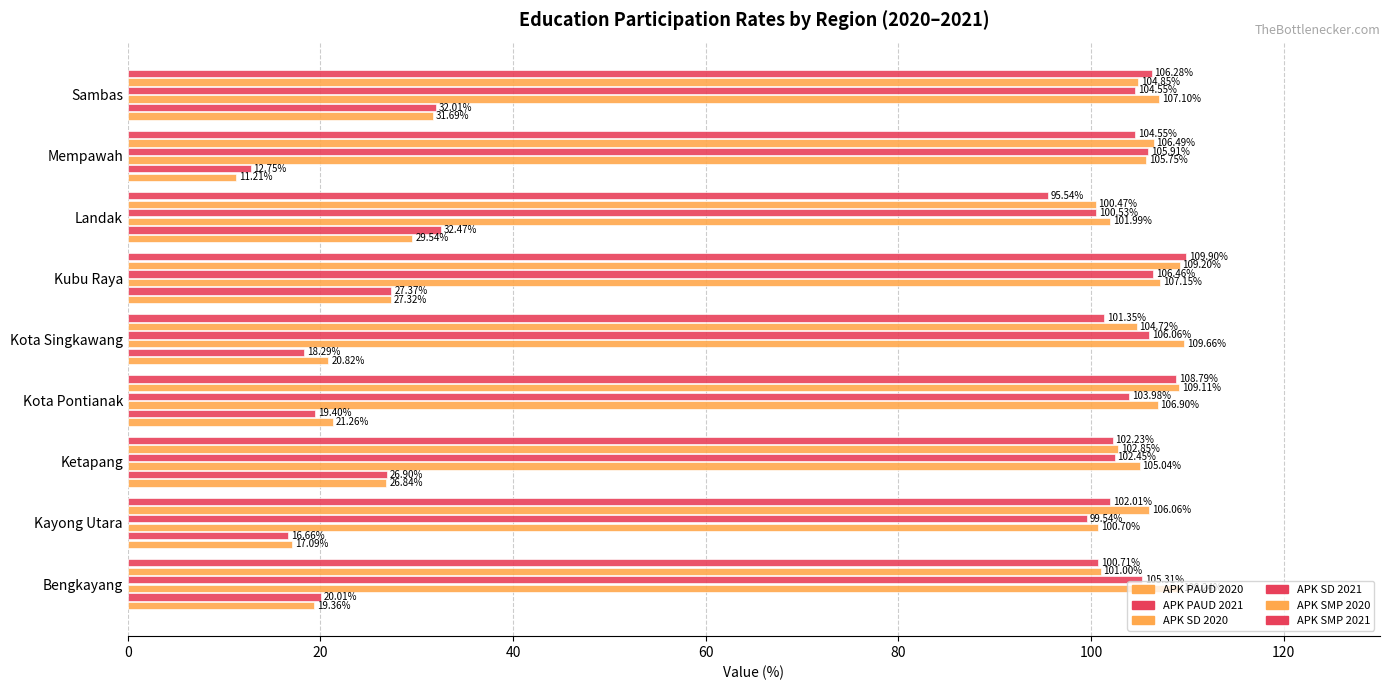

How many series are shown in this chart?

6